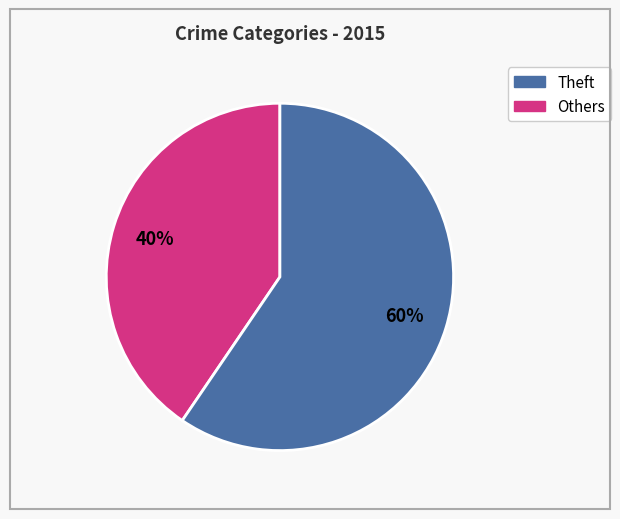

Does any single category account for the majority?

Yes